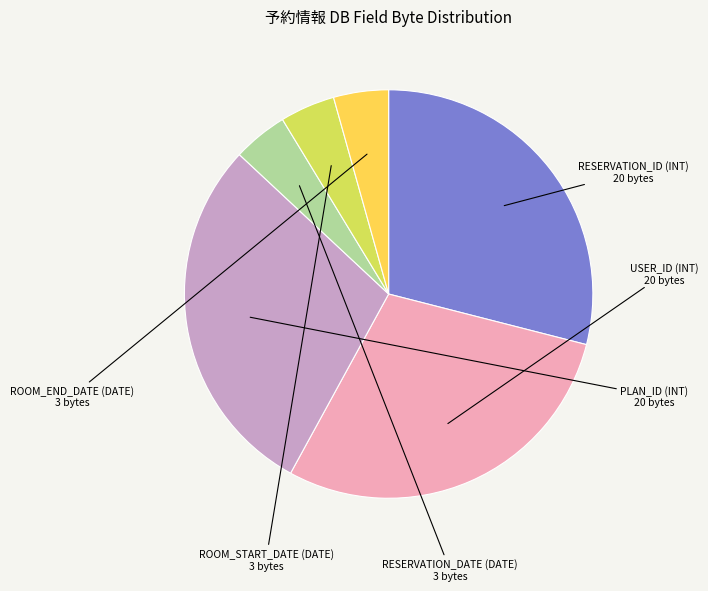

Does any single category account for the majority?

No